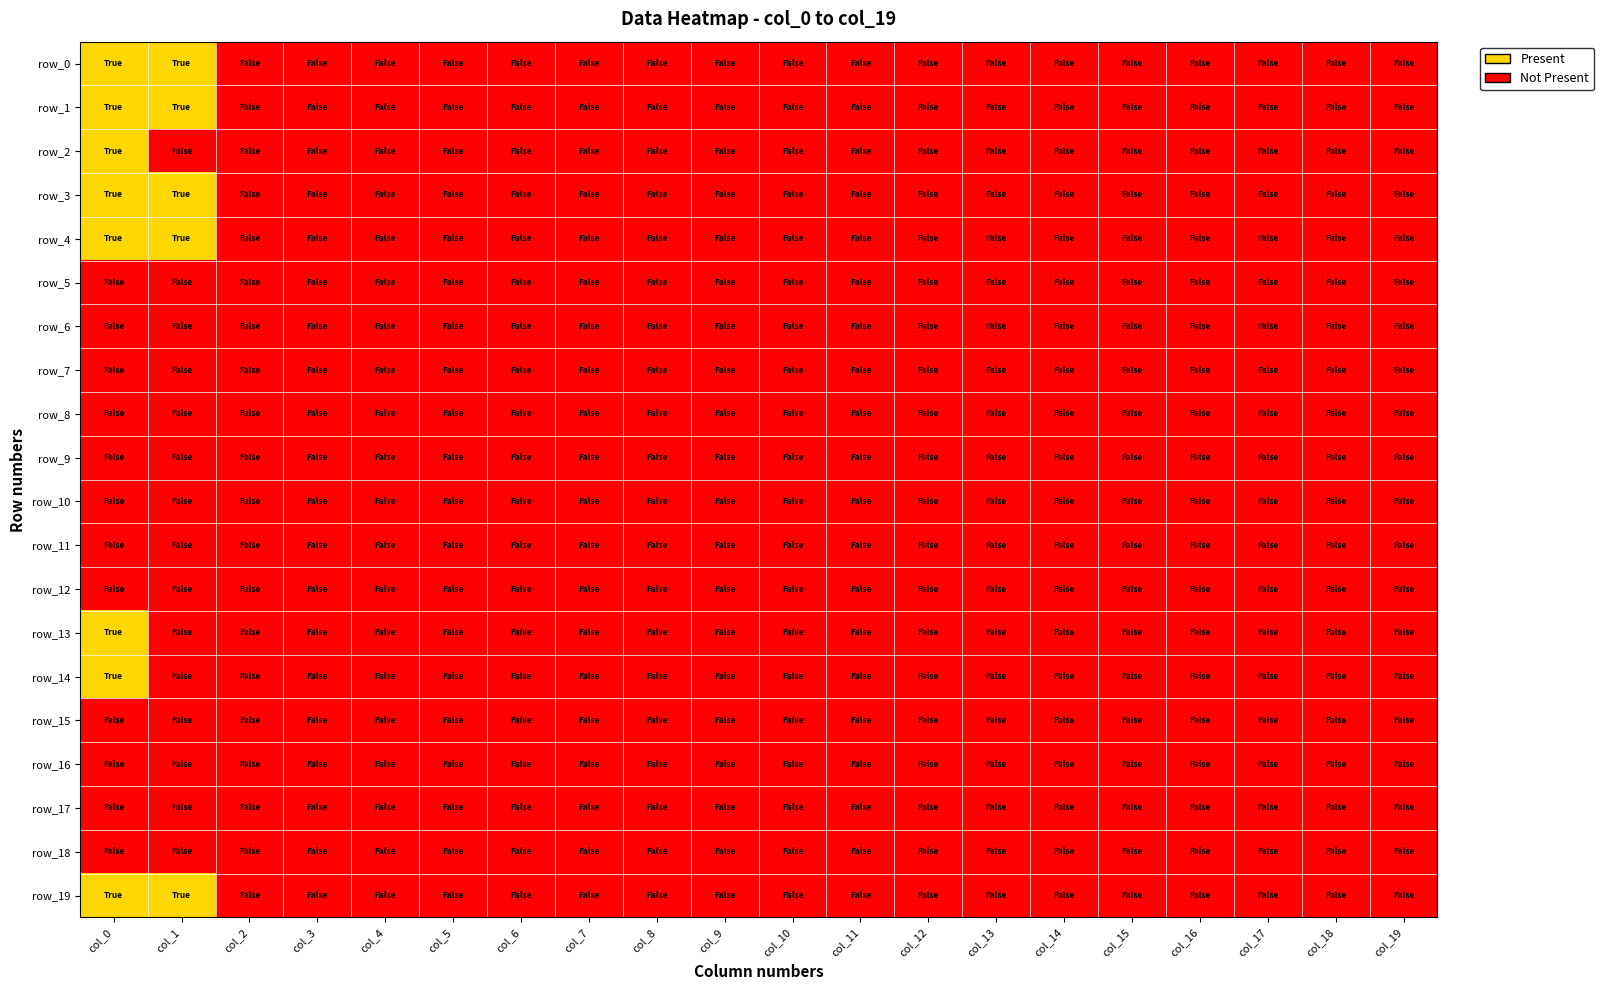

Count the number of categories in the chart.

20